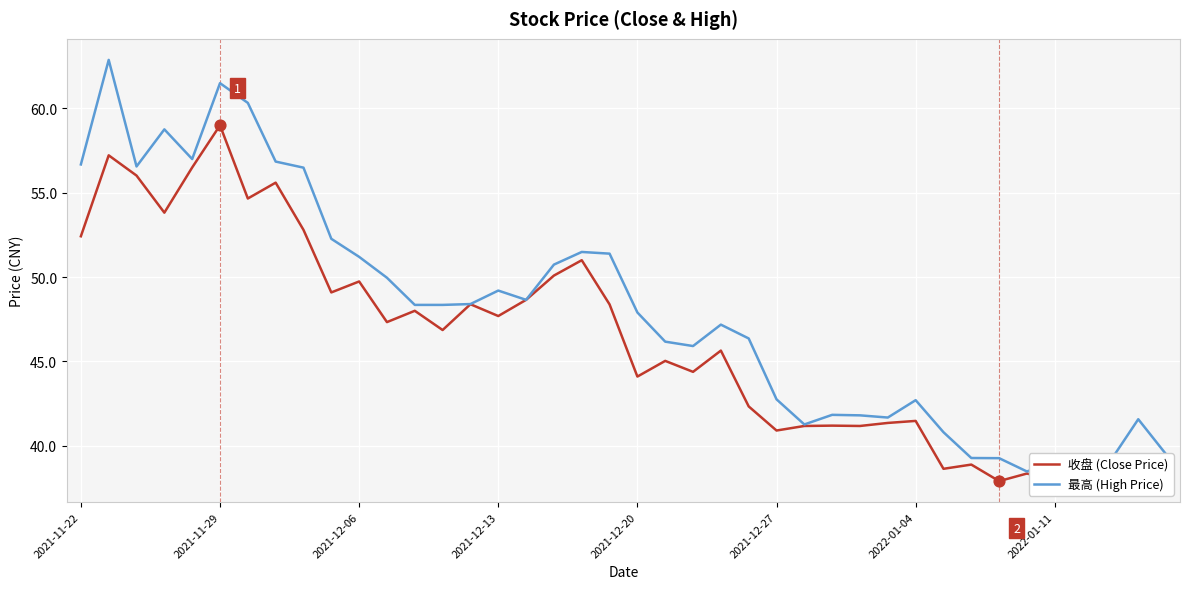

Which series has the widest spread of values?

最高 (High Price)